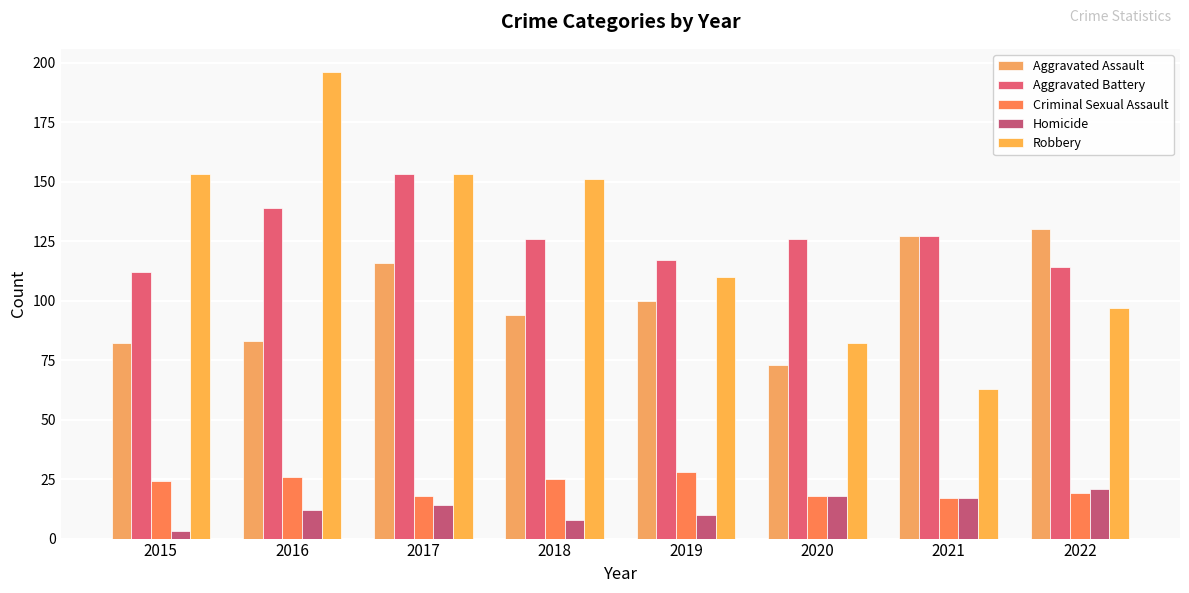

What is the lowest value of the Criminal Sexual Assault series?

17